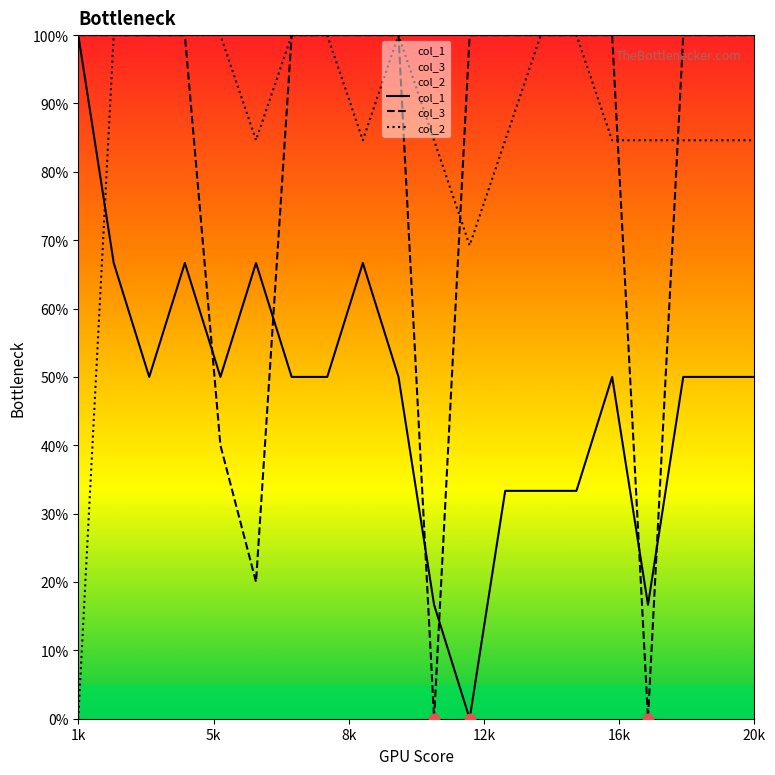

What are all the series names shown in the legend?

col_1, col_3, col_2